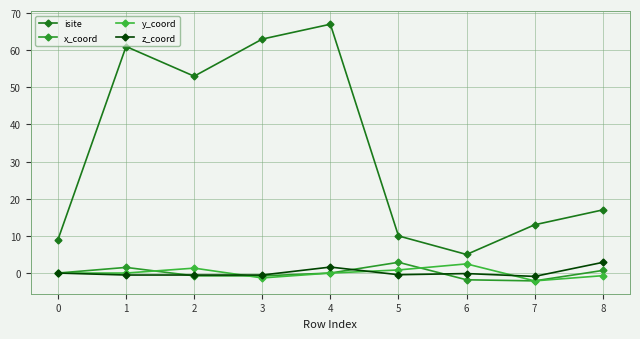

What is the difference between the maximum and minimum values in the y_coord series?

4.6